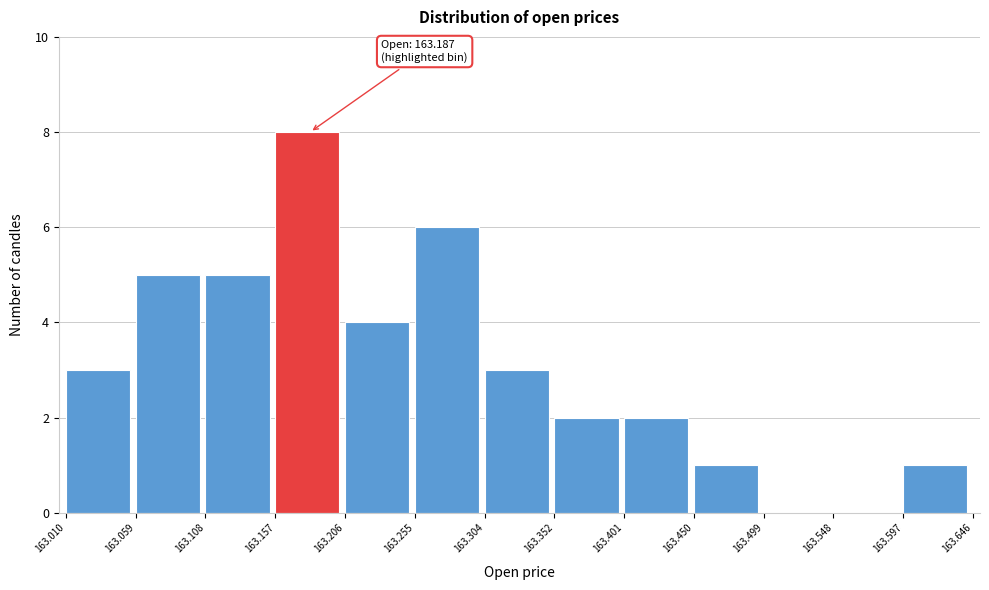

Over which range of the x-axis is the bar tallest?

163.157 to 163.206